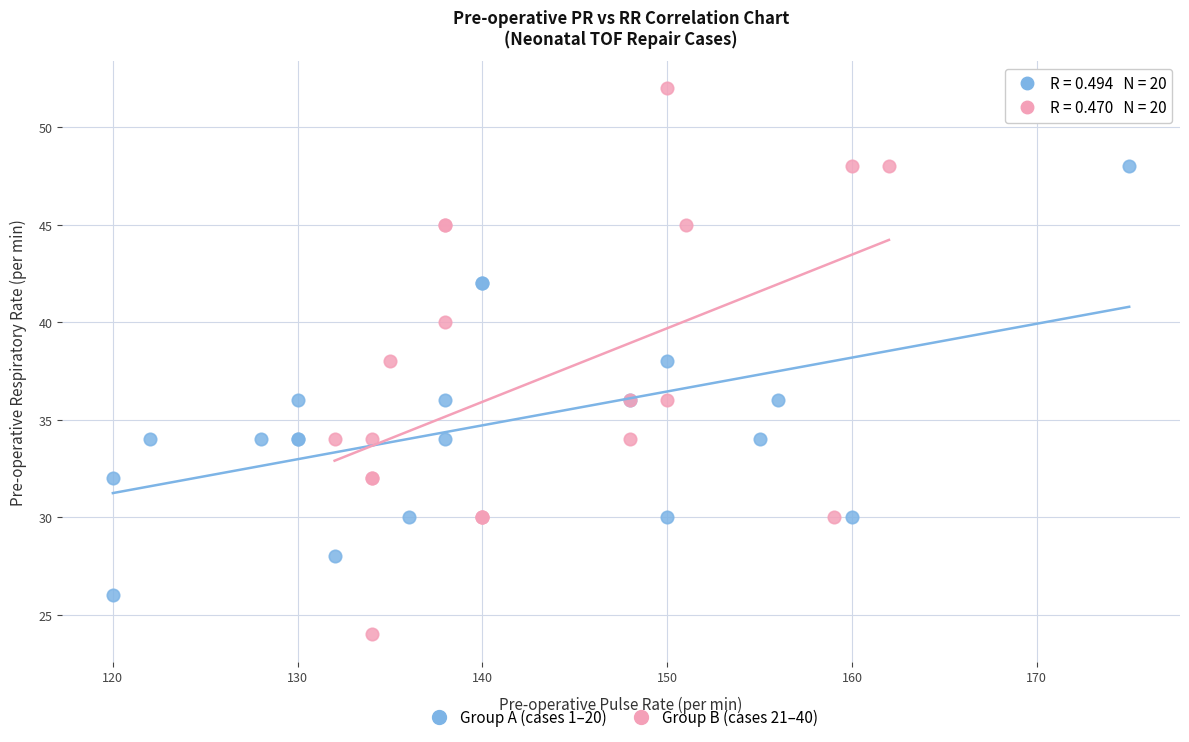

Which series has the largest Y range (max minus min)?

Group B (cases 21–40)